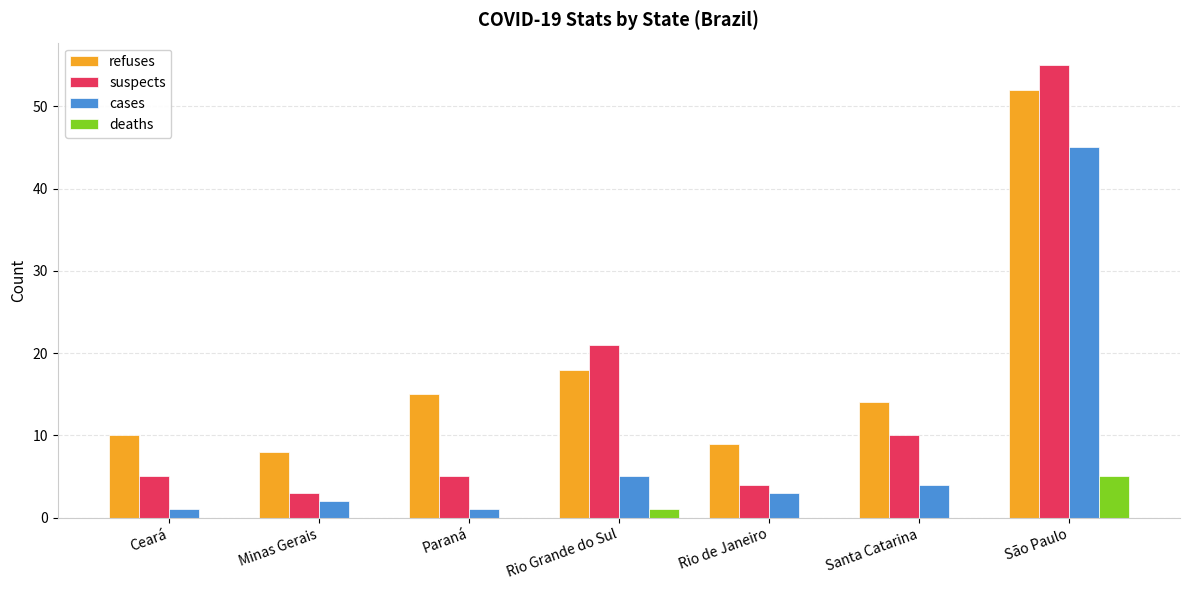

What is the approximate value of suspects at Minas Gerais?

3